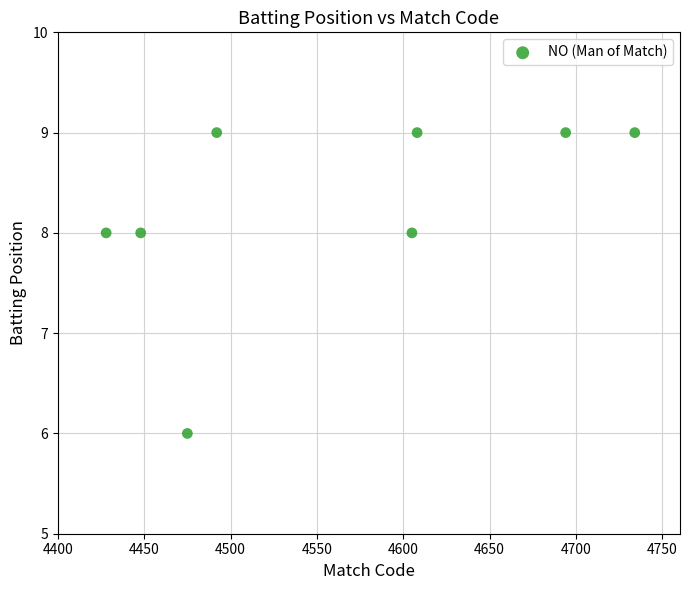

What is the average X value?

4560